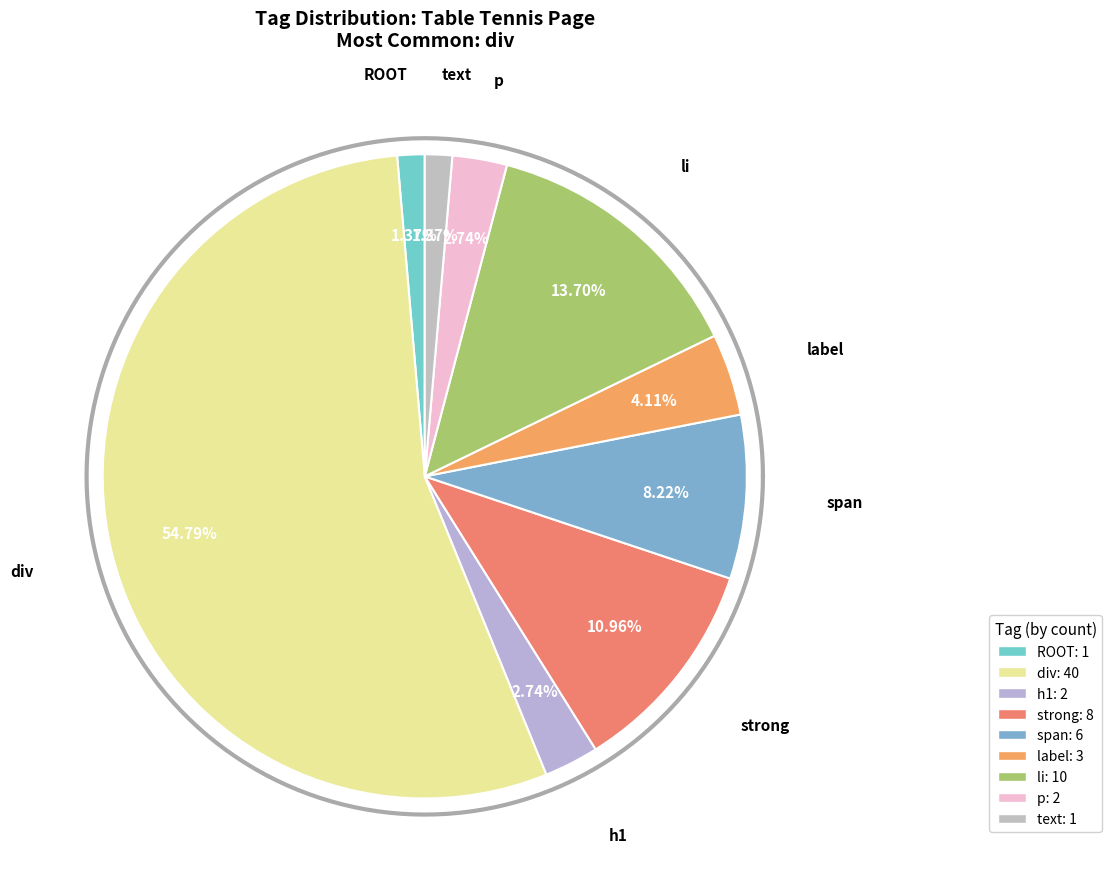

What percentage is NOT represented by ROOT?

98.6%